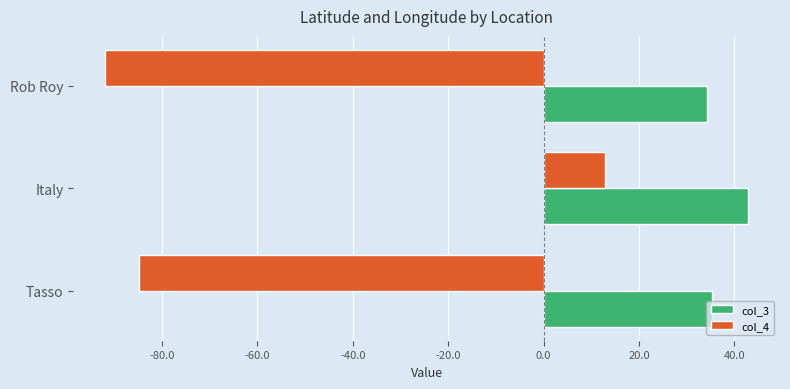

True or false: col_3 has a value of 13.4 at Tasso.

False